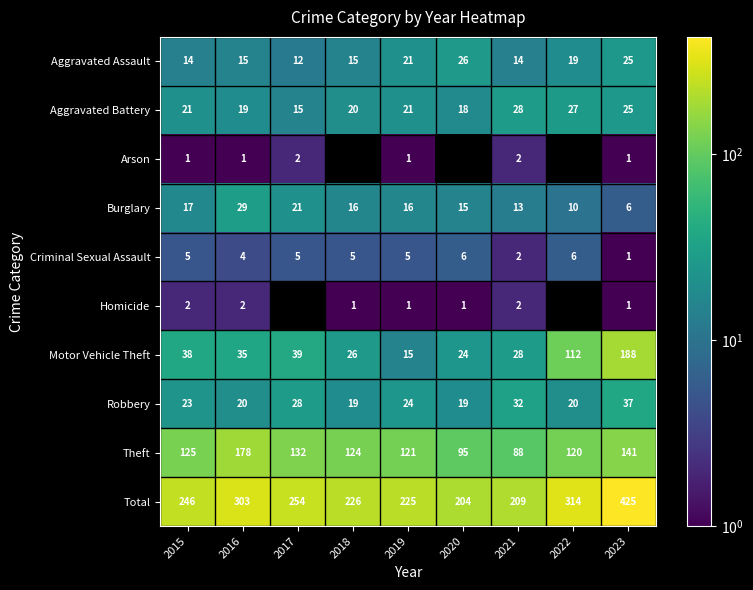

How many categories are shown in the chart?

9